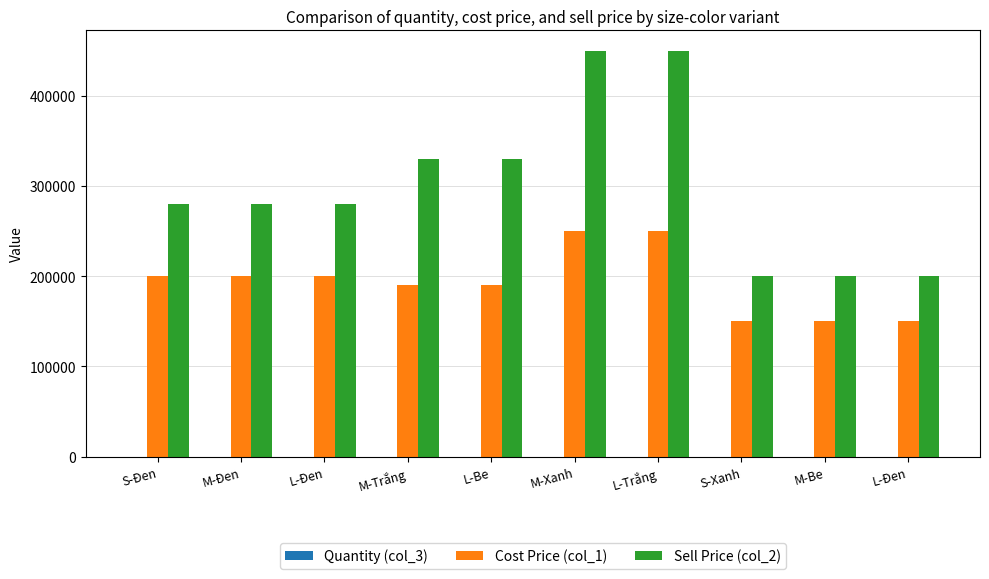

What is the average value of the Quantity (col_3) series?

33